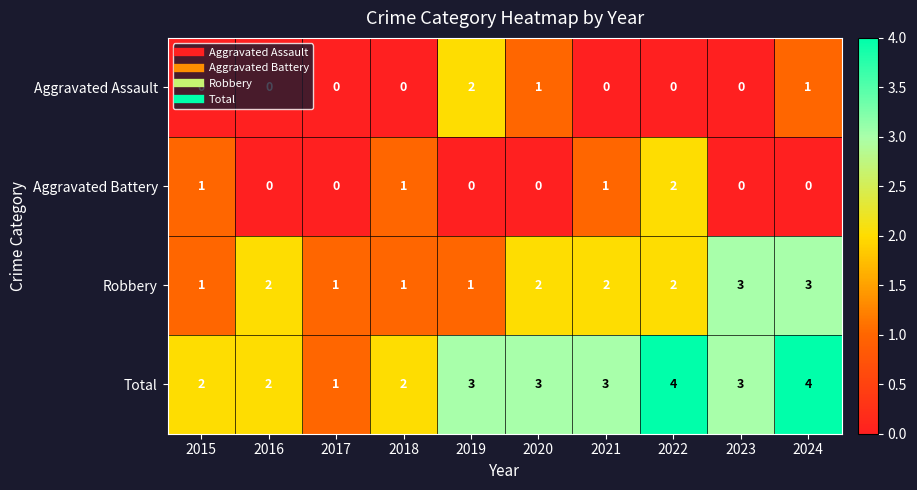

What is the sum of all Aggravated Assault values?

4